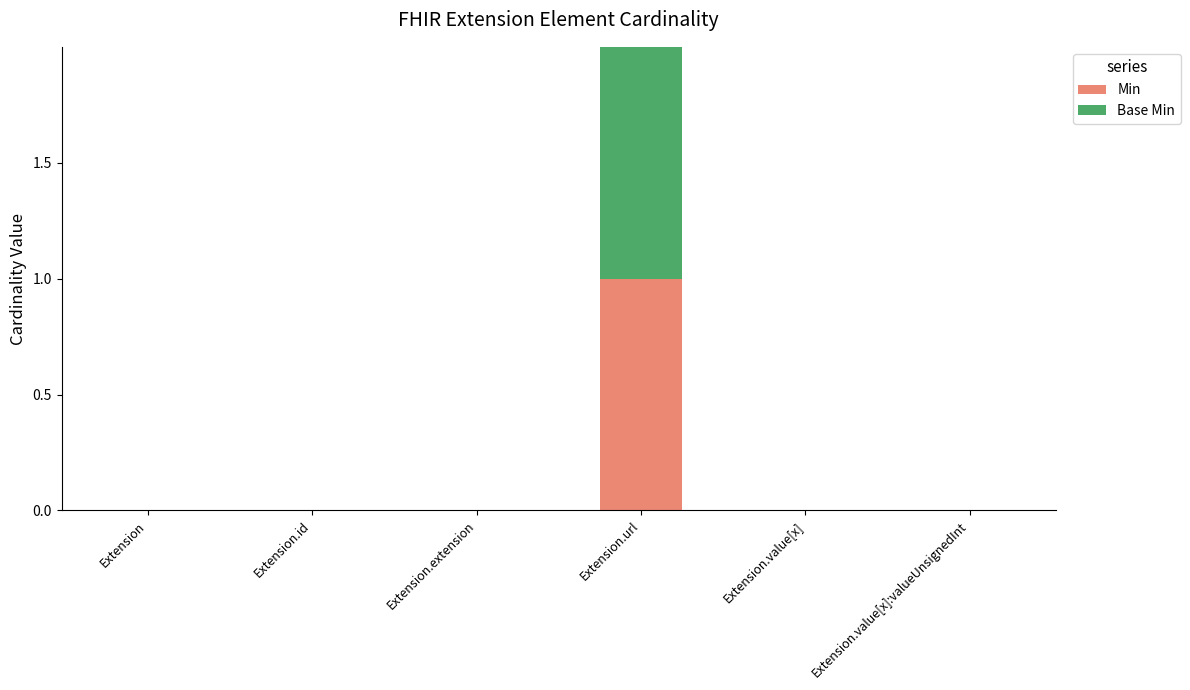

The Min series shows -1 at Extension.extension. True or false?

False